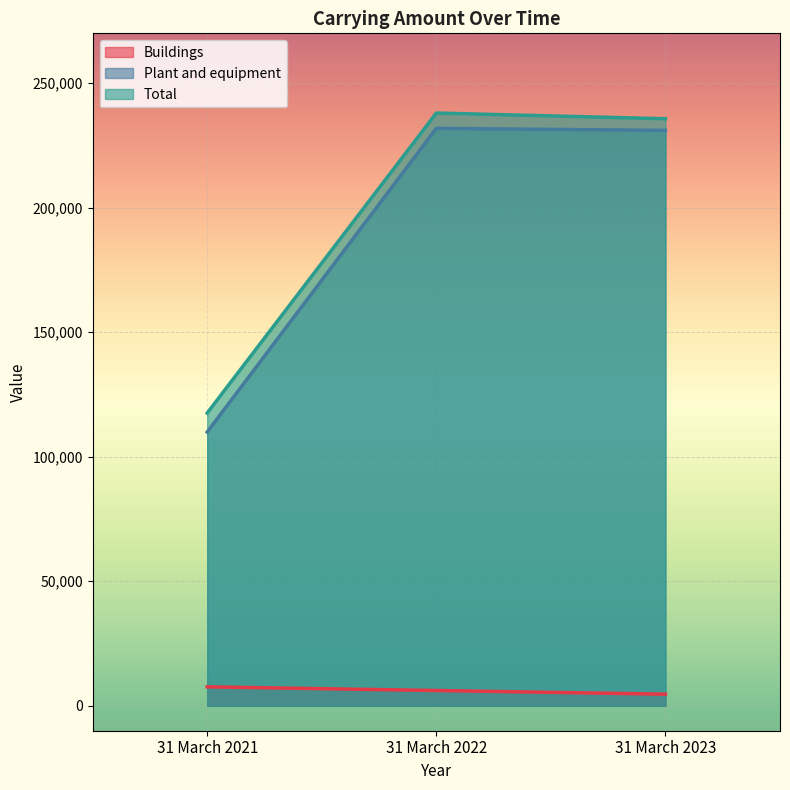

The value of Total at 31 March 2022 is 238001. True or false?

True